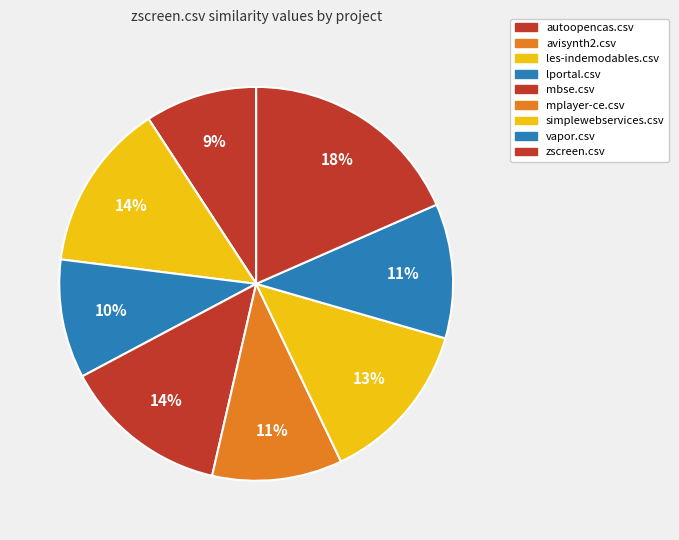

What is the total percentage of autoopencas.csv and vapor.csv?

20.3%